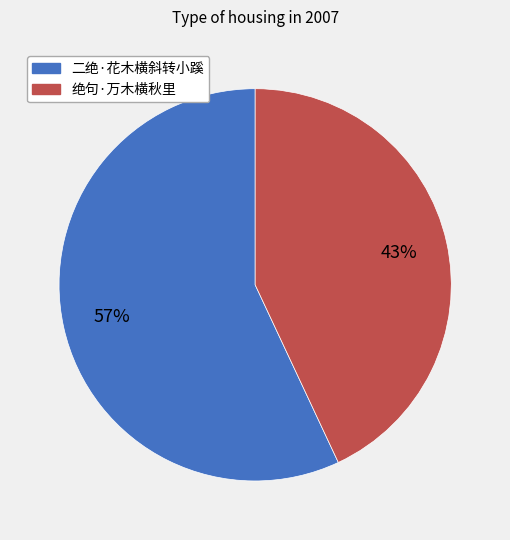

Count the number of slices in the pie.

2